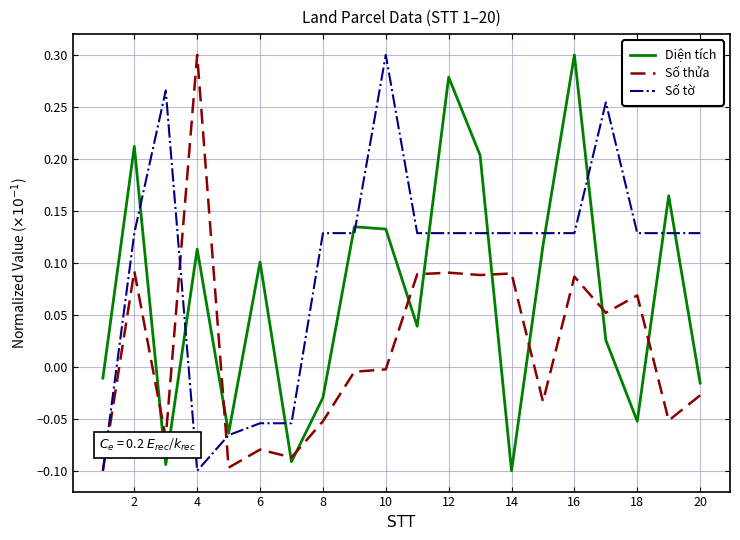

List the series in order of their overall mean, highest first.

Số tờ, Diện tích, Số thửa